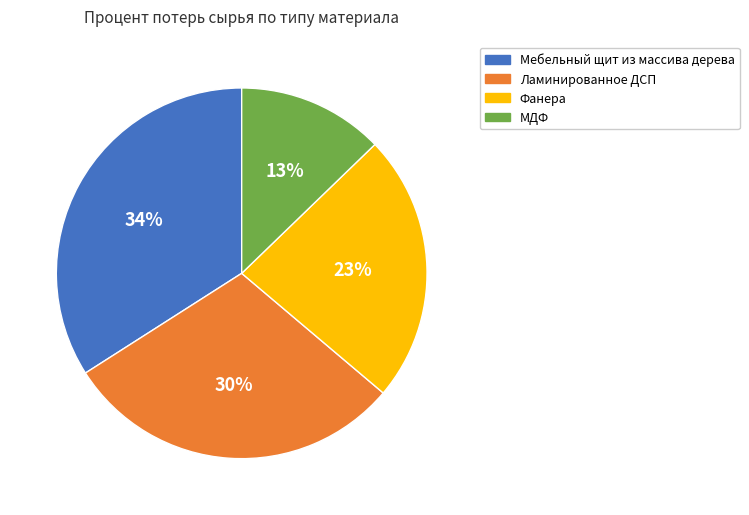

Count the number of slices in the pie.

4